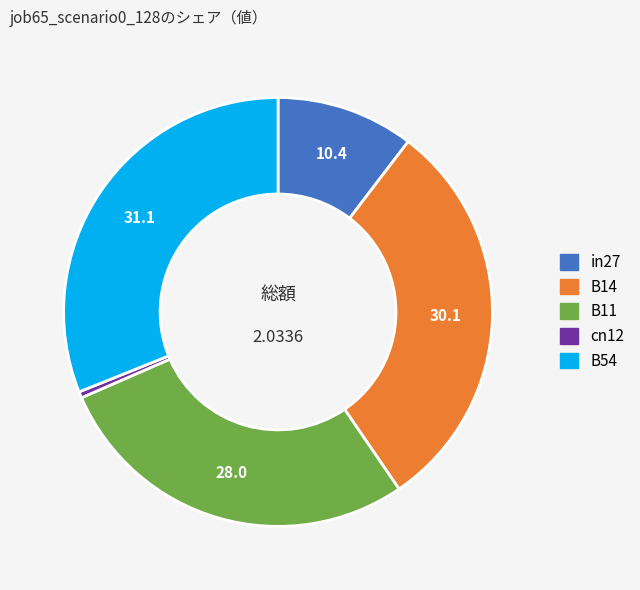

Which category has the biggest portion of the pie?

B54